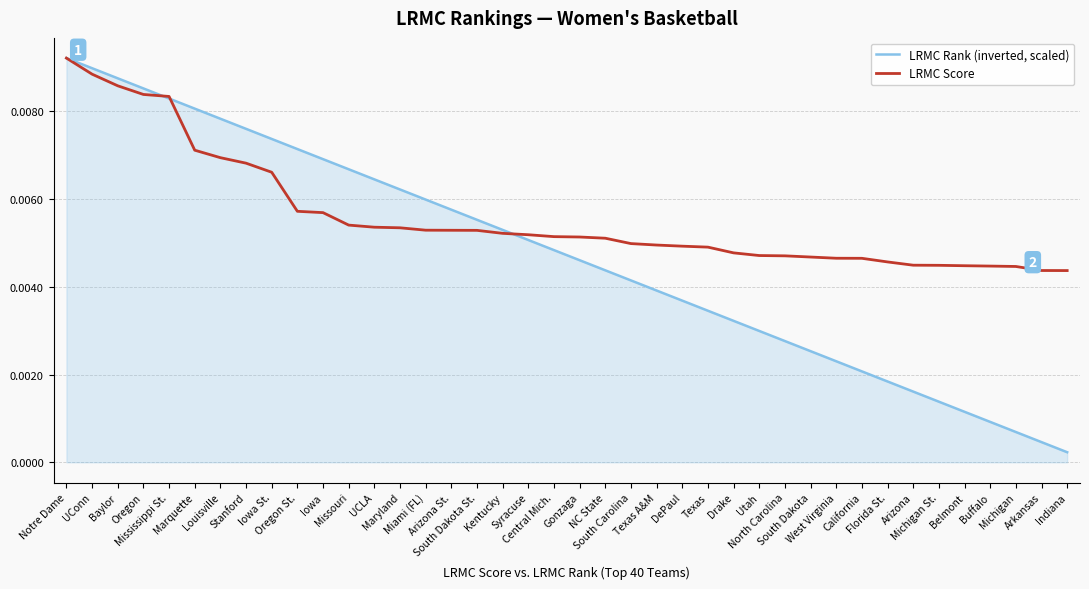

True or false: LRMC Rank (inverted, scaled) has more than 1 points higher than both neighbors.

False